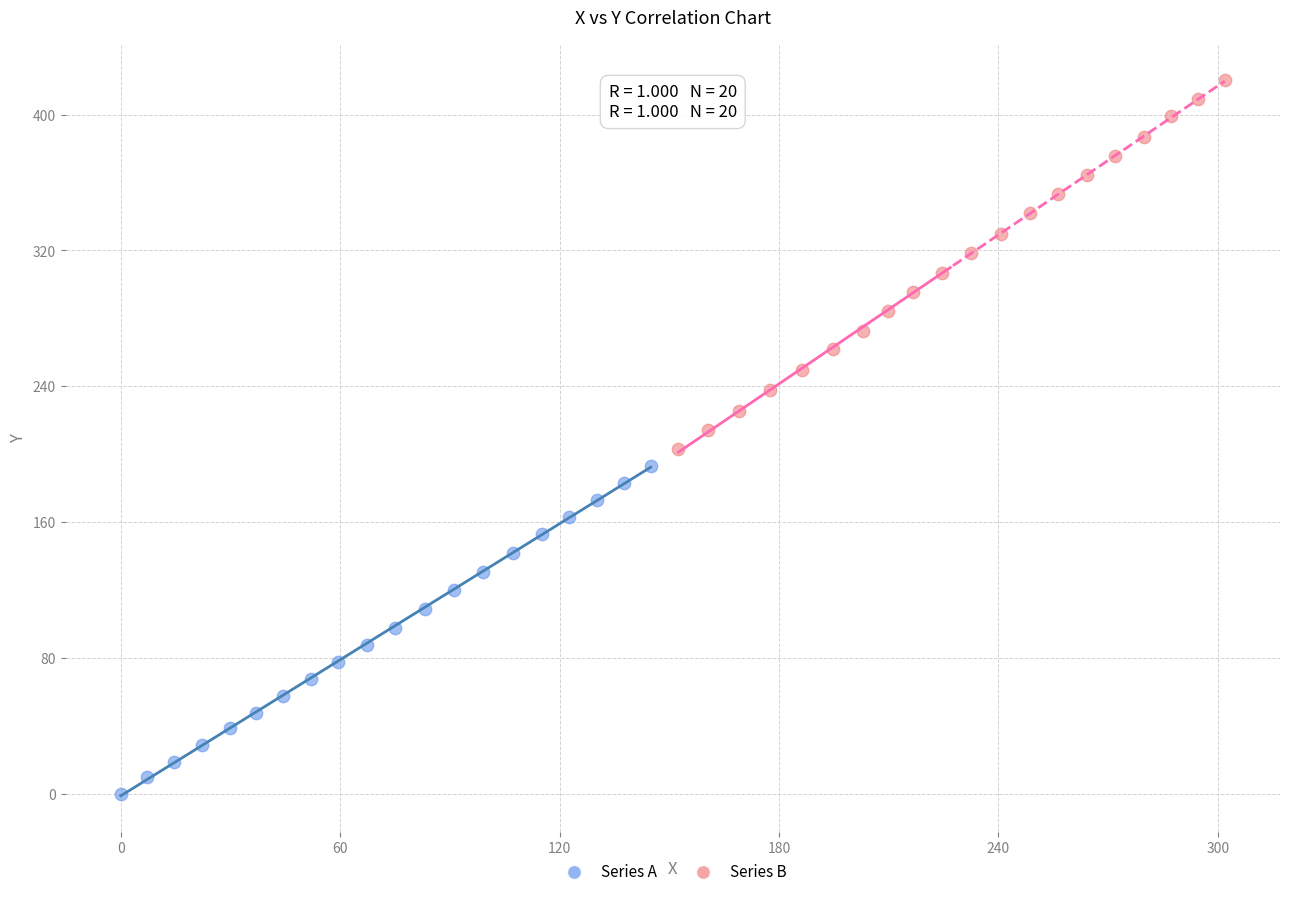

Which series has the largest Y range (max minus min)?

Series B